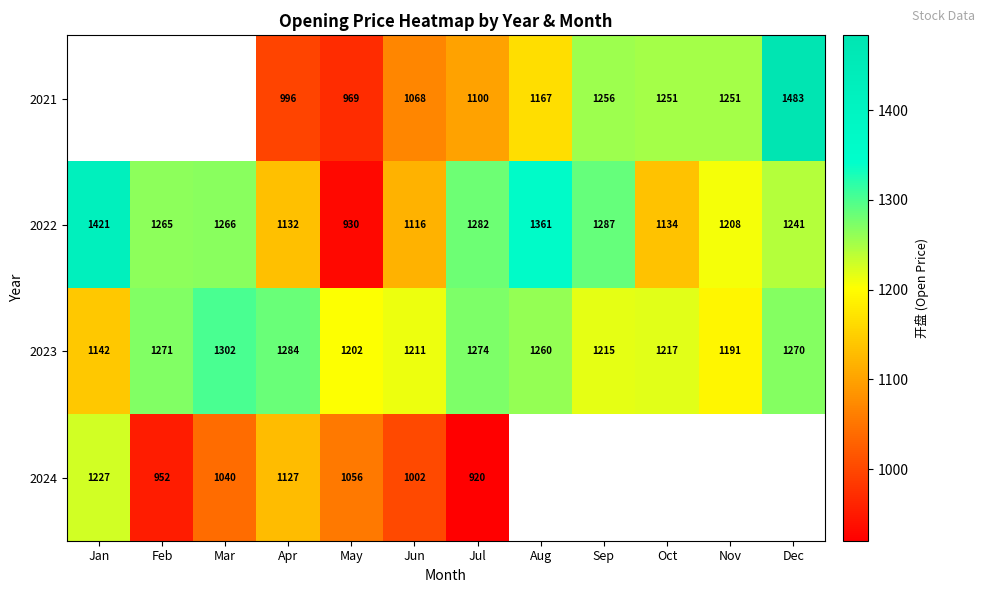

At which label does 2022 reach its minimum?

May